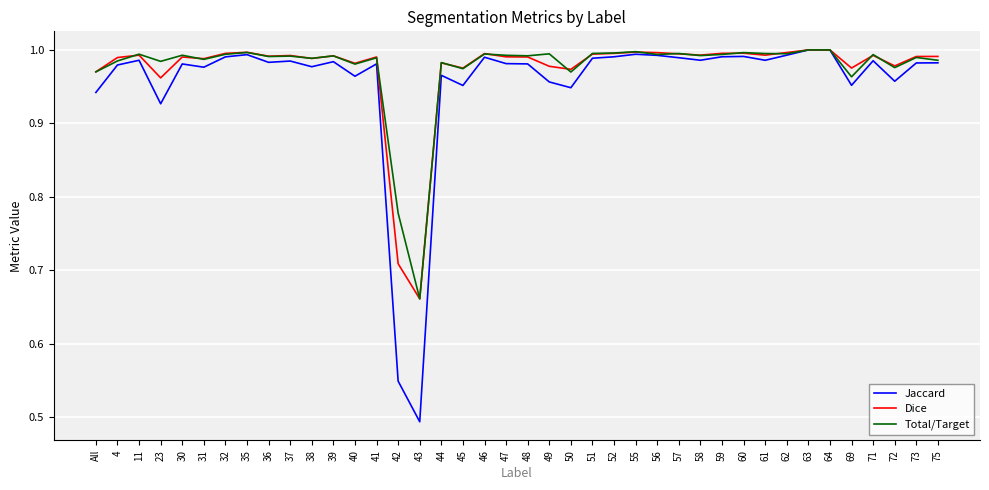

Which series has the widest spread of values?

Jaccard